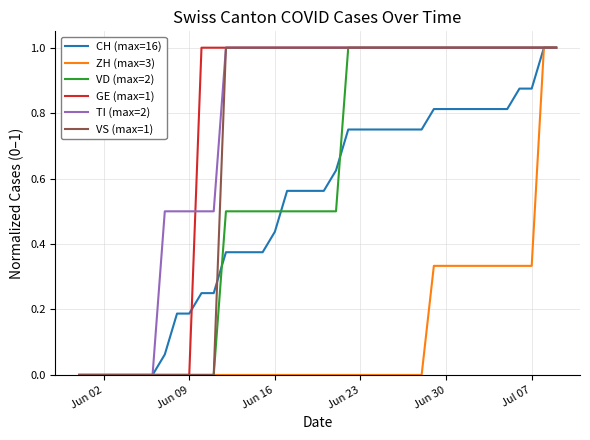

Is it true that VS (max=1) equals 1.4 at Jun 23?

False